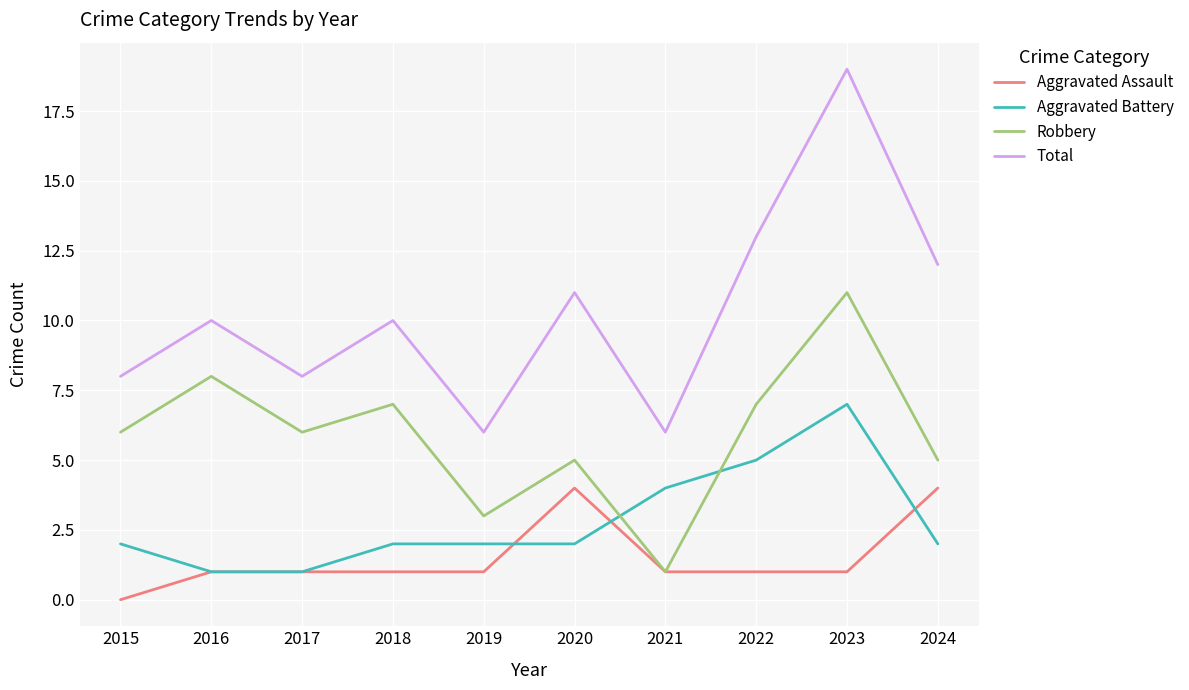

Reading left to right, what are all the values shown in this chart?

Aggravated Assault: 2015=0	2016=1	2017=1	2018=1	2019=1	2020=4	2021=1	2022=1	2023=1	2024=4
Aggravated Battery: 2015=2	2016=1	2017=1	2018=2	2019=2	2020=2	2021=4	2022=5	2023=7	2024=2
Robbery: 2015=6	2016=8	2017=6	2018=7	2019=3	2020=5	2021=1	2022=7	2023=11	2024=5
Total: 2015=8	2016=10	2017=8	2018=10	2019=6	2020=11	2021=6	2022=13	2023=19	2024=12